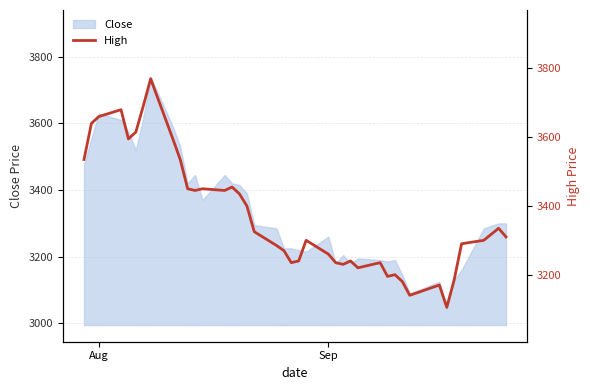

What is the lowest value of the Close series?

3045